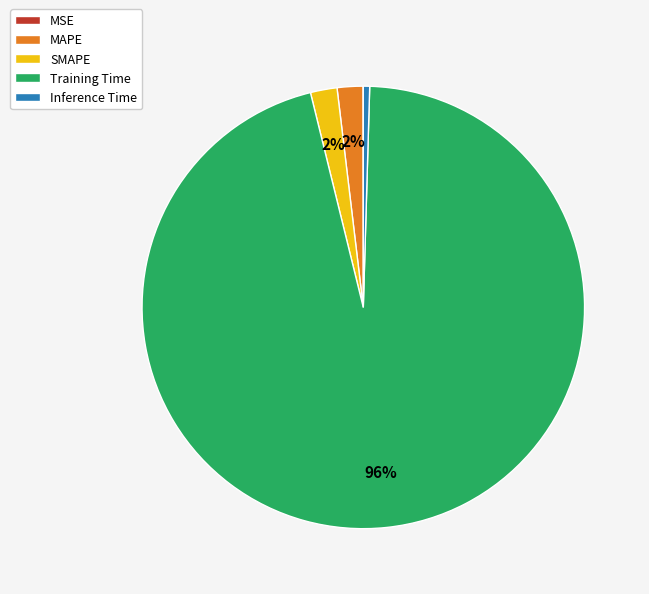

Is there any slice that represents more than half of the pie?

Yes